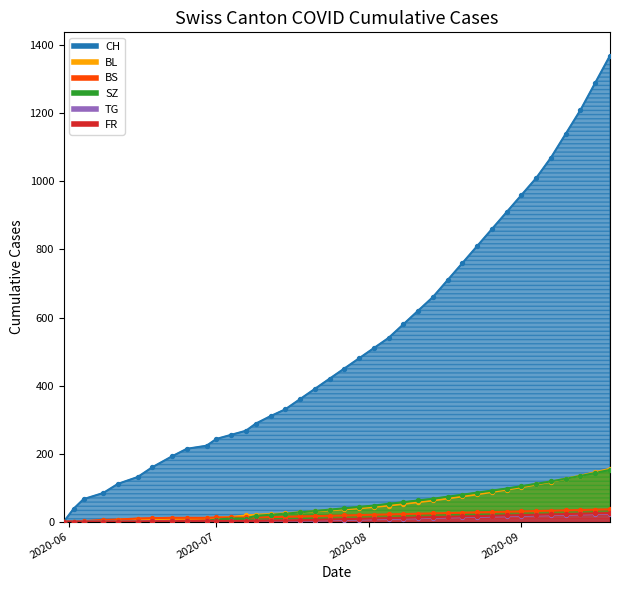

What is the total value across all series at 2020-07-27?

555